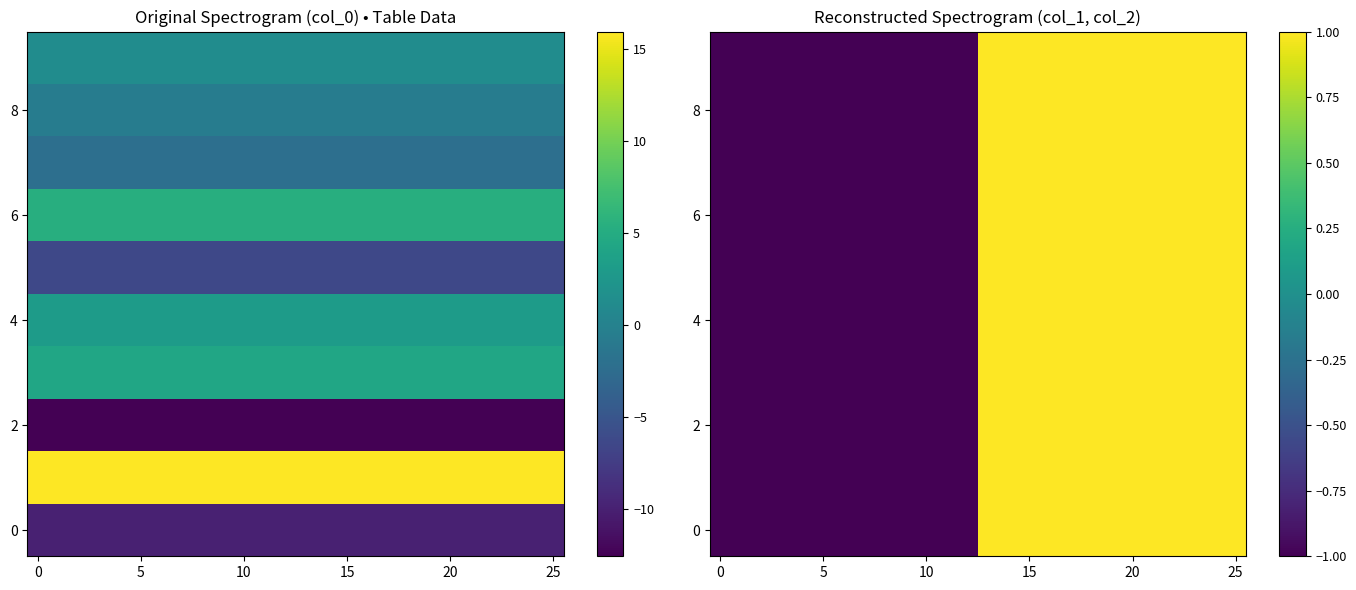

At which category is the sum across all series the highest?

13